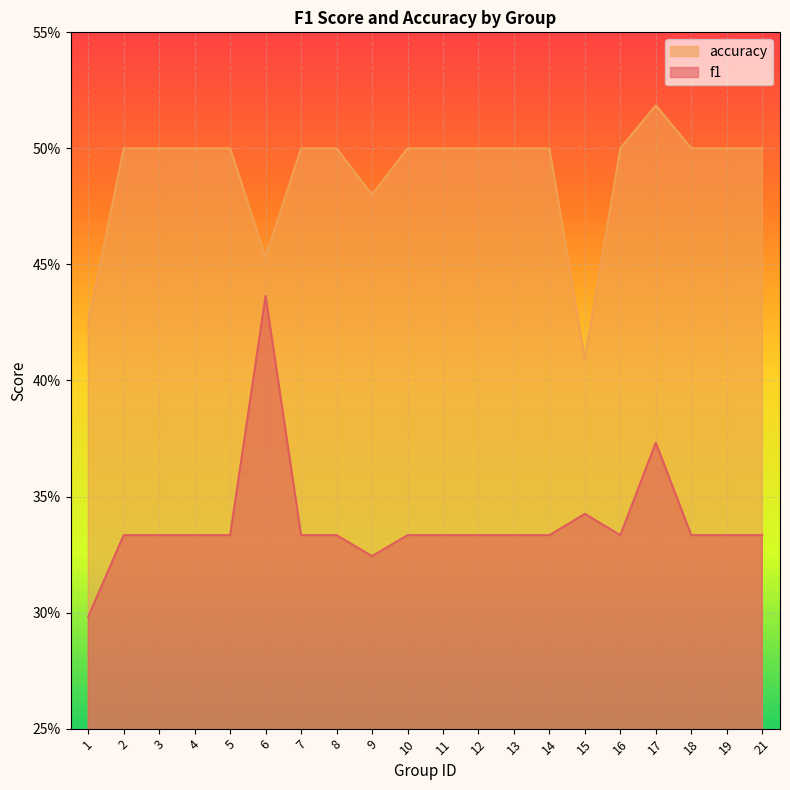

Which category has the highest value across all series?

17